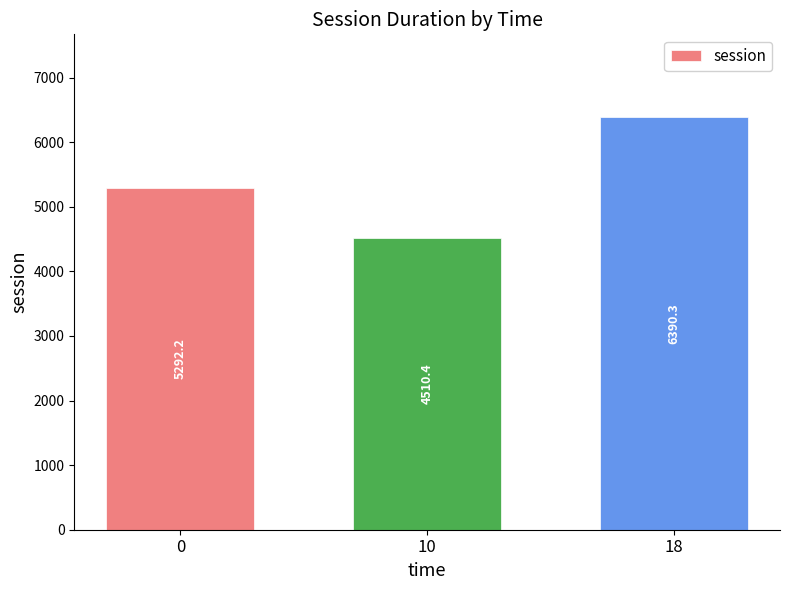

Which category has the highest value across all series?

18